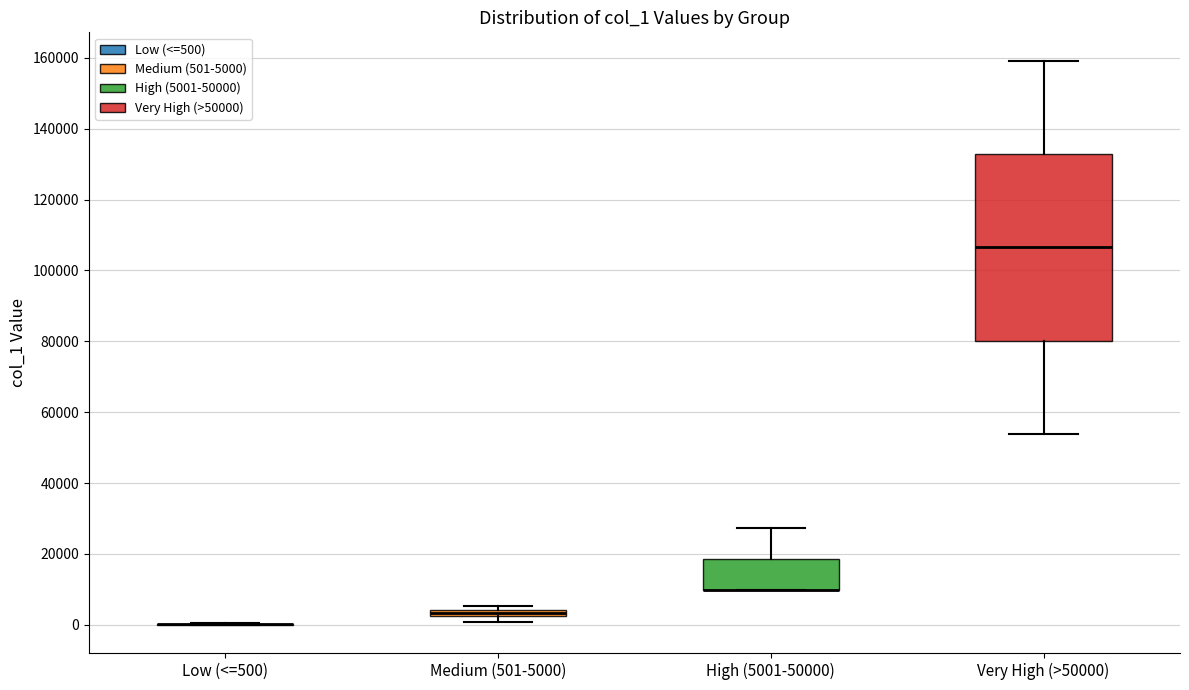

Where is the lower edge of the box for Medium (501-5000) on the y-axis? The values are not printed on the chart, so give them approximately, as read against the axis.

2000